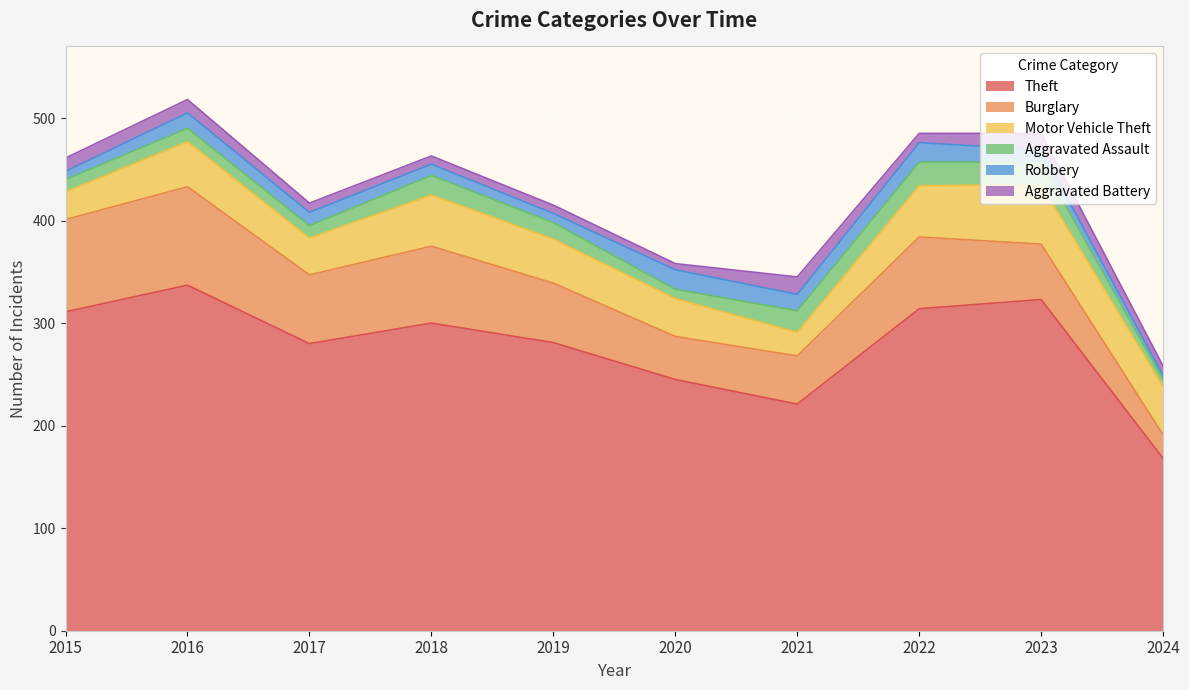

What are all the series names shown in the legend?

Theft, Burglary, Motor Vehicle Theft, Aggravated Assault, Robbery, Aggravated Battery